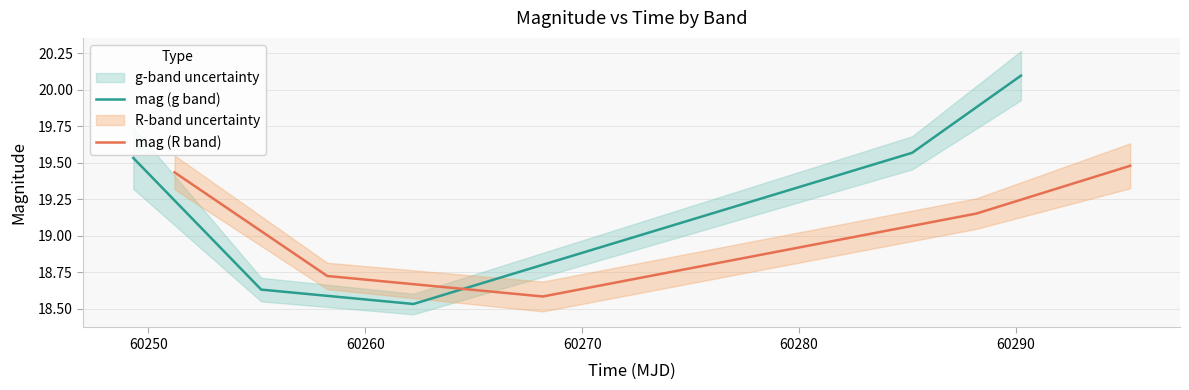

What is the value of the mag (R band) point at the 4th from the left?

19.2